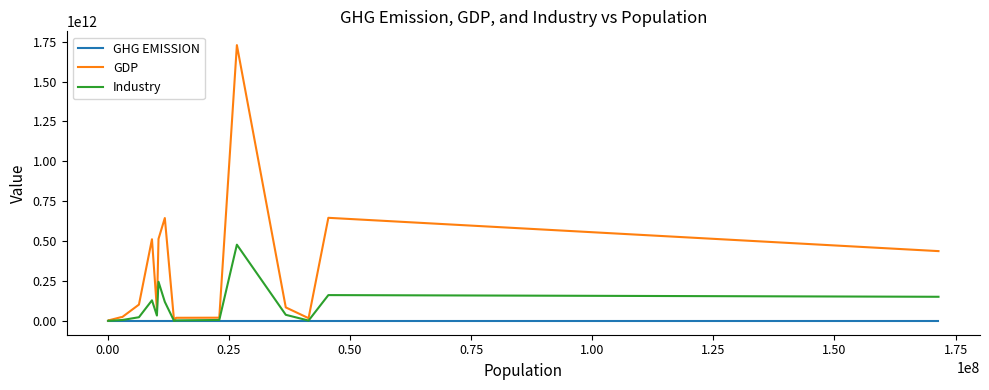

True or false: Industry has more than 2 points higher than both neighbors.

True